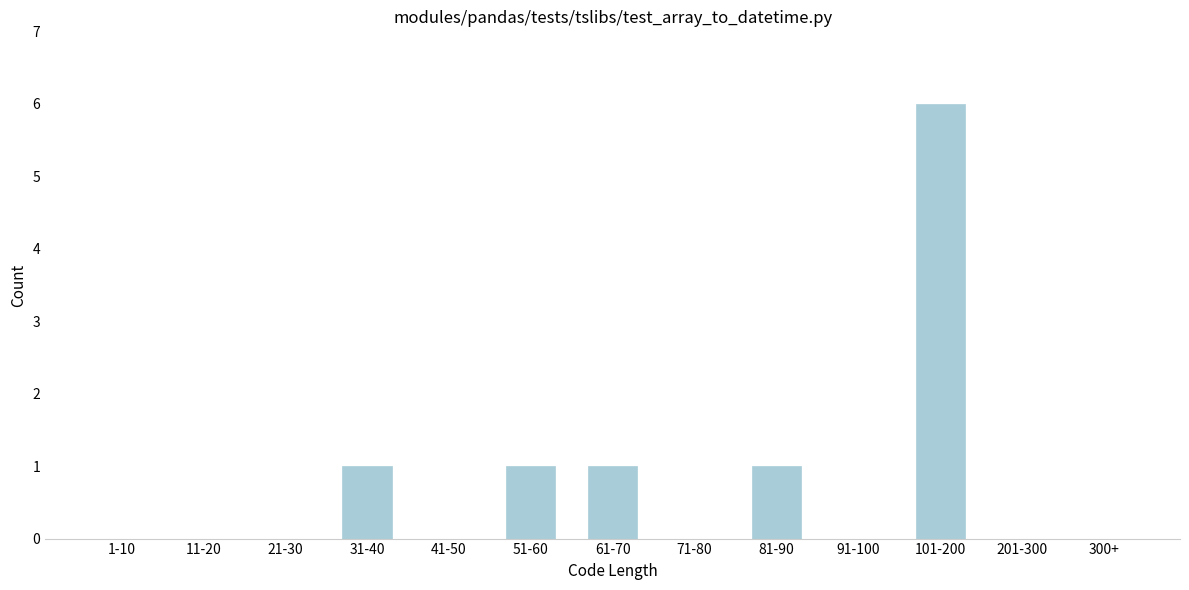

Reading left to right, what are all the values shown in this chart?

1-10=0	11-20=0	21-30=0	31-40=1	41-50=0	51-60=1	61-70=1	71-80=0	81-90=1	91-100=0	101-200=6	201-300=0	300+=0